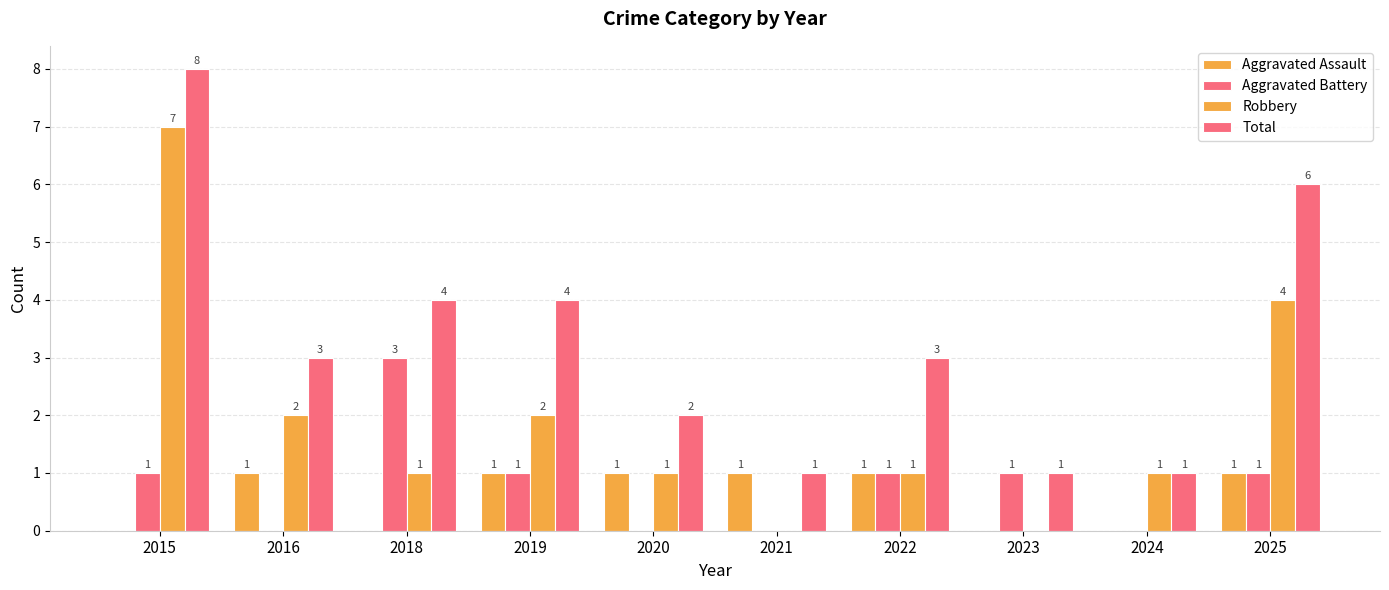

Which series has the widest spread of values?

Robbery